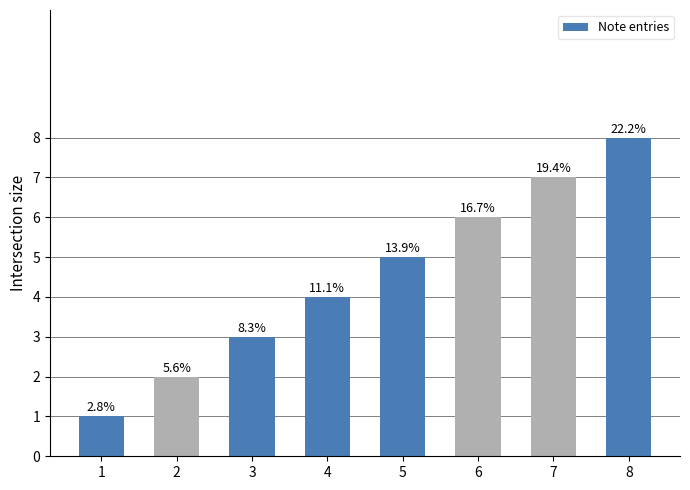

Between 5 and 7, which is larger?

7